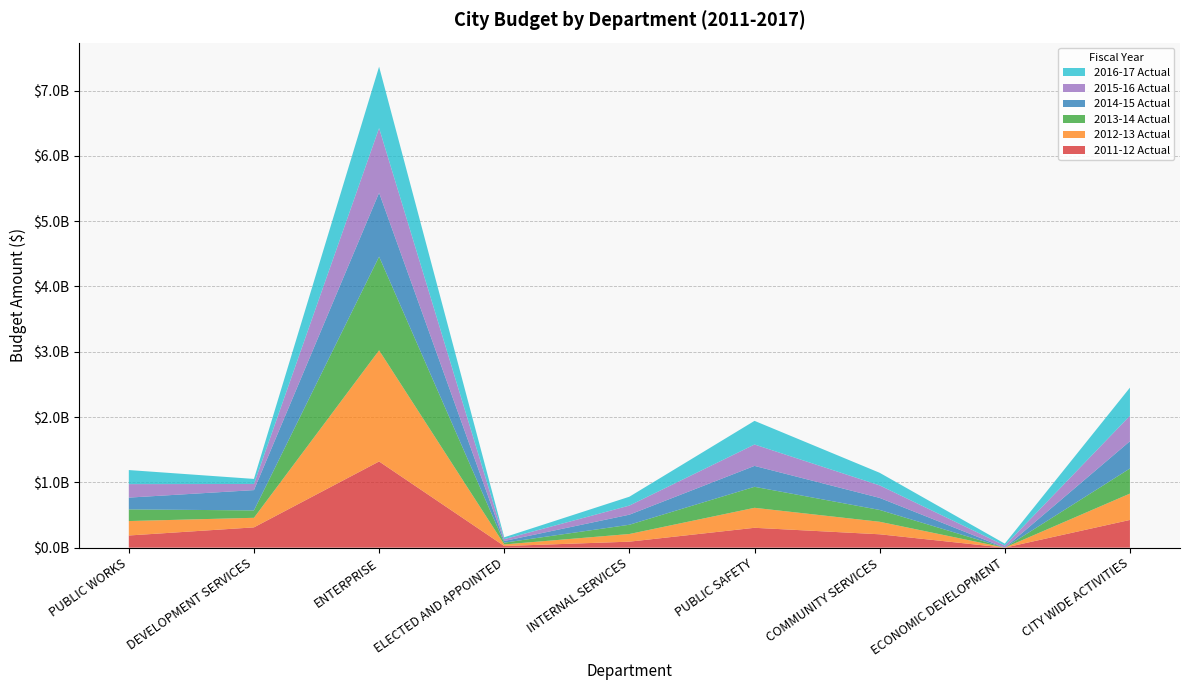

Reading left to right, list all the values displayed in this chart.

2011-12 Actual: PUBLIC WORKS=186535064	DEVELOPMENT SERVICES=310961163	ENTERPRISE=1320162959	ELECTED AND APPOINTED=25333580	INTERNAL SERVICES=91927400	PUBLIC SAFETY=304381123	COMMUNITY SERVICES=204994347	ECONOMIC DEVELOPMENT=0	CITY WIDE ACTIVITIES=424707230
2012-13 Actual: PUBLIC WORKS=221025972	DEVELOPMENT SERVICES=146389968	ENTERPRISE=1702228769	ELECTED AND APPOINTED=24373193	INTERNAL SERVICES=117254617	PUBLIC SAFETY=306099235	COMMUNITY SERVICES=191637976	ECONOMIC DEVELOPMENT=0	CITY WIDE ACTIVITIES=403692397
2013-14 Actual: PUBLIC WORKS=178389707	DEVELOPMENT SERVICES=113322724	ENTERPRISE=1434714486	ELECTED AND APPOINTED=26892378	INTERNAL SERVICES=141748372	PUBLIC SAFETY=321664293	COMMUNITY SERVICES=181139950	ECONOMIC DEVELOPMENT=0	CITY WIDE ACTIVITIES=384297883
2014-15 Actual: PUBLIC WORKS=180689142	DEVELOPMENT SERVICES=310897673	ENTERPRISE=978227383	ELECTED AND APPOINTED=25689895	INTERNAL SERVICES=154295626	PUBLIC SAFETY=320089911	COMMUNITY SERVICES=184568776	ECONOMIC DEVELOPMENT=0	CITY WIDE ACTIVITIES=417685667
2015-16 Actual: PUBLIC WORKS=206854289	DEVELOPMENT SERVICES=93869665	ENTERPRISE=990290335	ELECTED AND APPOINTED=28252439	INTERNAL SERVICES=139344860	PUBLIC SAFETY=327923358	COMMUNITY SERVICES=191364979	ECONOMIC DEVELOPMENT=31734344	CITY WIDE ACTIVITIES=390054403
2016-17 Actual: PUBLIC WORKS=215170806	DEVELOPMENT SERVICES=77510788	ENTERPRISE=941052331	ELECTED AND APPOINTED=28201876	INTERNAL SERVICES=135696595	PUBLIC SAFETY=362013988	COMMUNITY SERVICES=193286705	ECONOMIC DEVELOPMENT=30134761	CITY WIDE ACTIVITIES=430612967